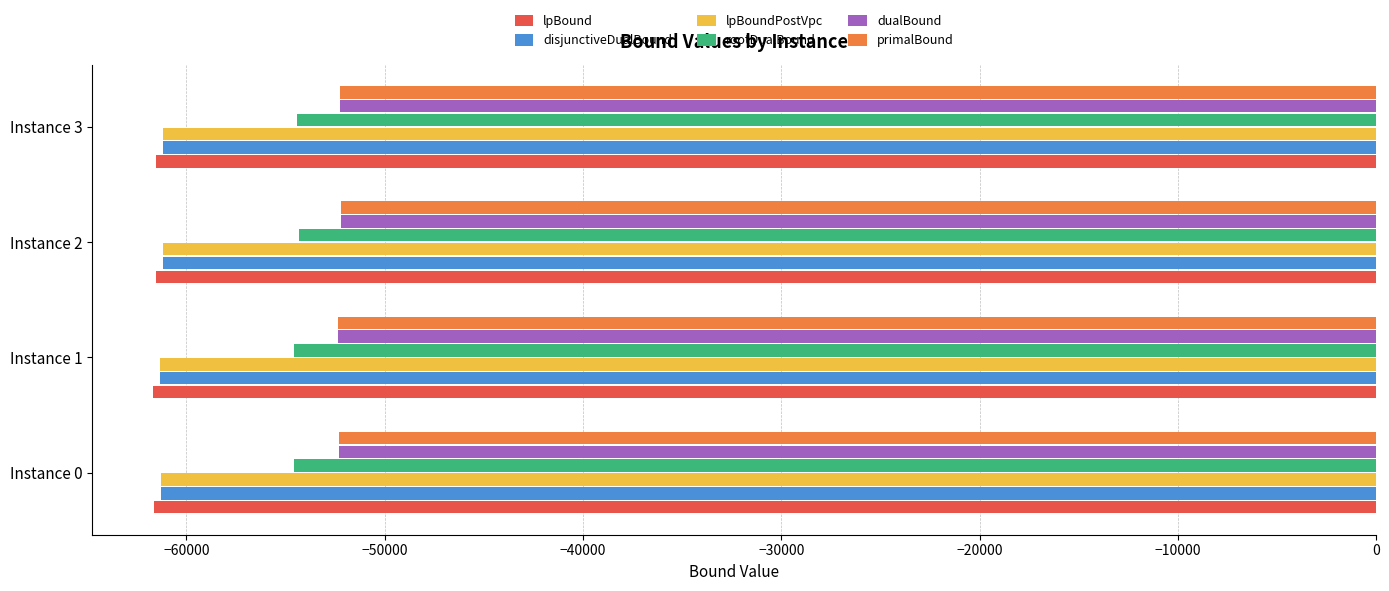

How many series are shown in this chart?

6